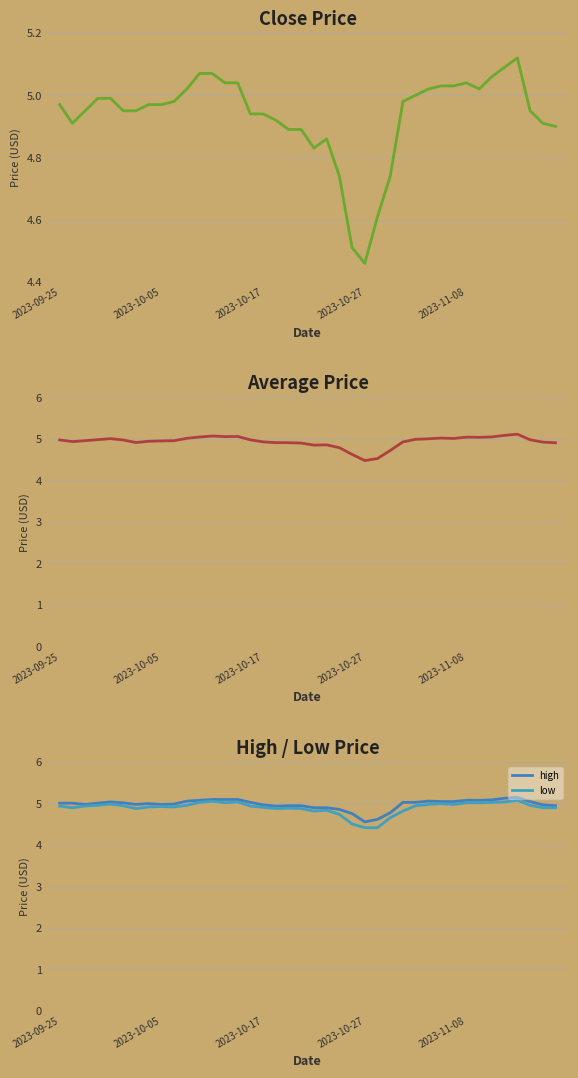

At which category is the sum across all series the highest?

36